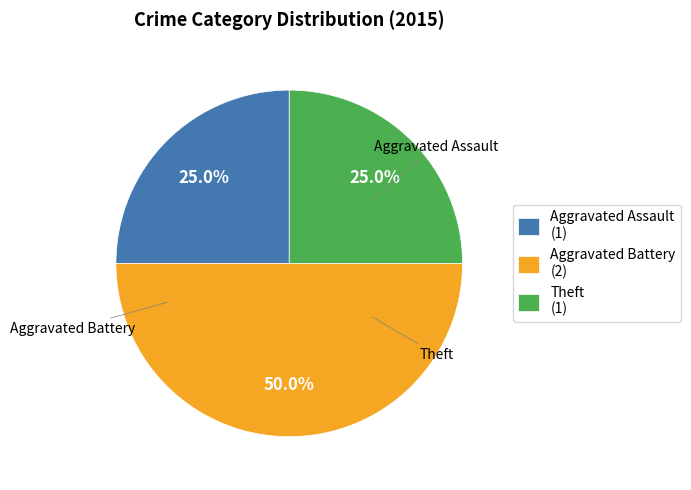

Is the sum of Aggravated Battery (2) and Aggravated Assault (1) greater than half?

Yes